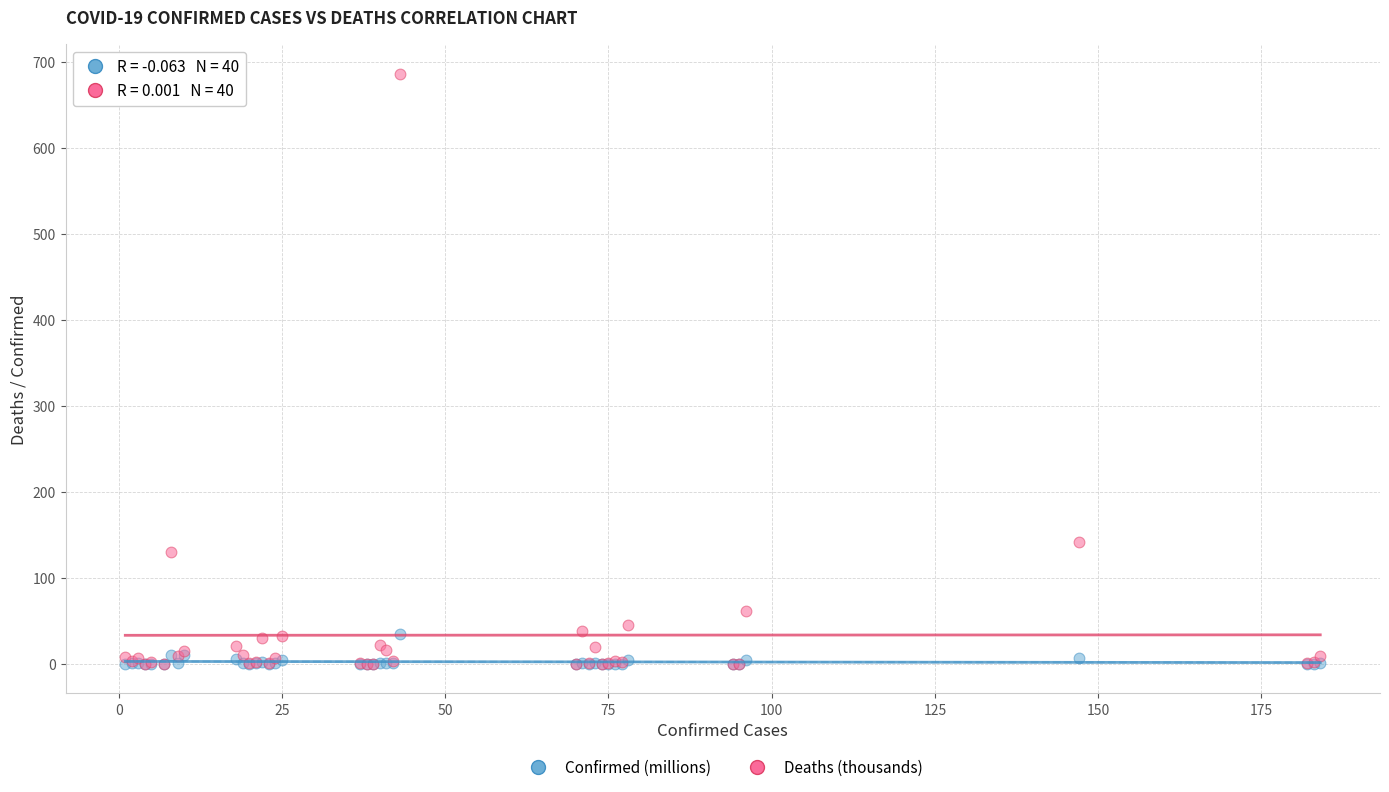

In the Deaths (thousands) series, what Y value is closest to 343?

141.8